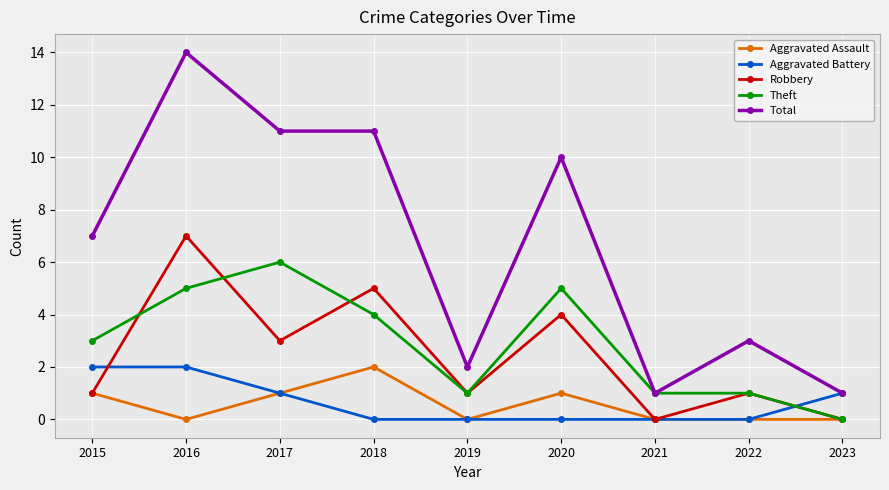

Is it true that Theft equals 0 at 2021?

False